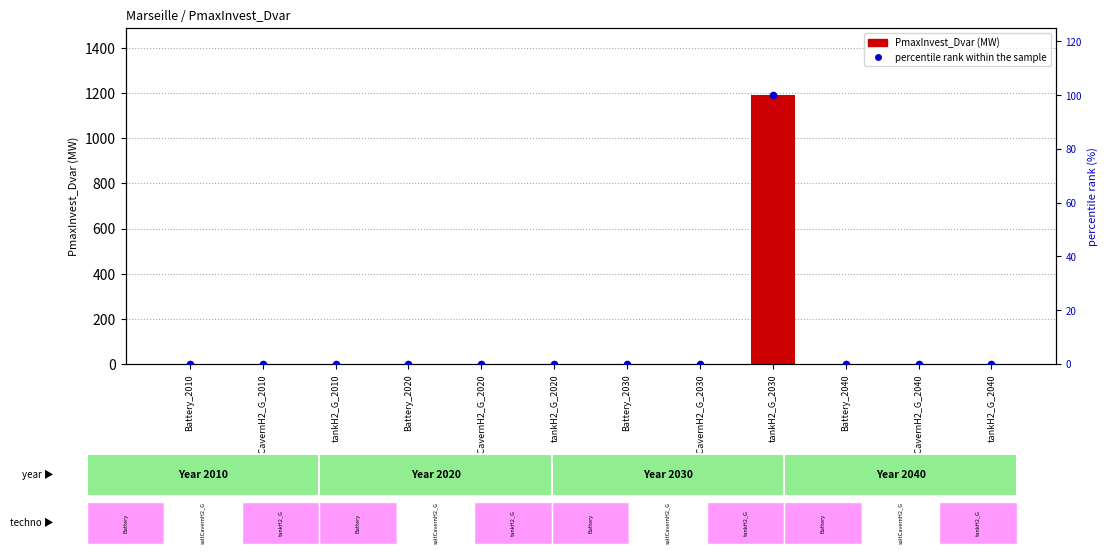

Which series has the widest spread of Y values?

PmaxInvest_Dvar (MW)